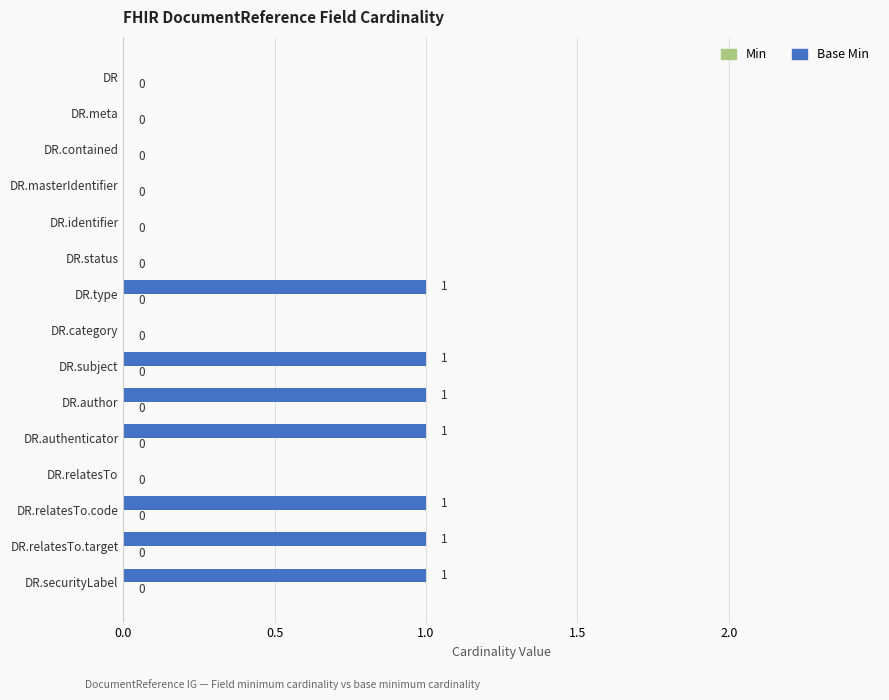

What is the change in value from DR.status to DR.author?

+1